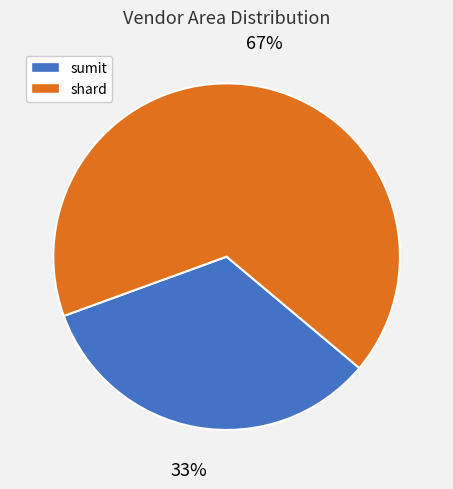

Is there a majority slice in this chart?

Yes